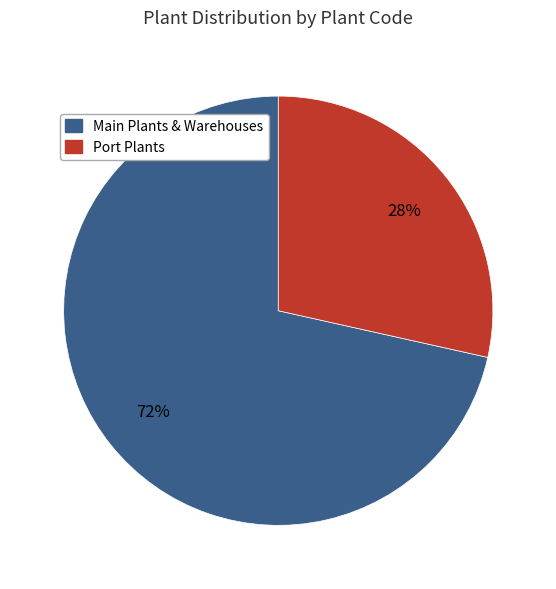

How many slices are in this pie chart?

2